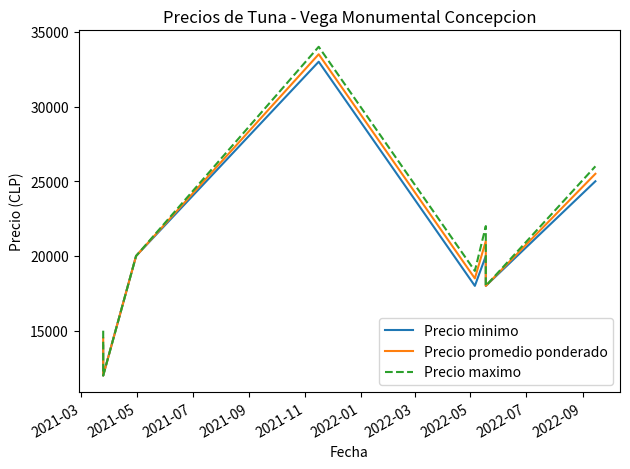

Count the number of categories in the chart.

8